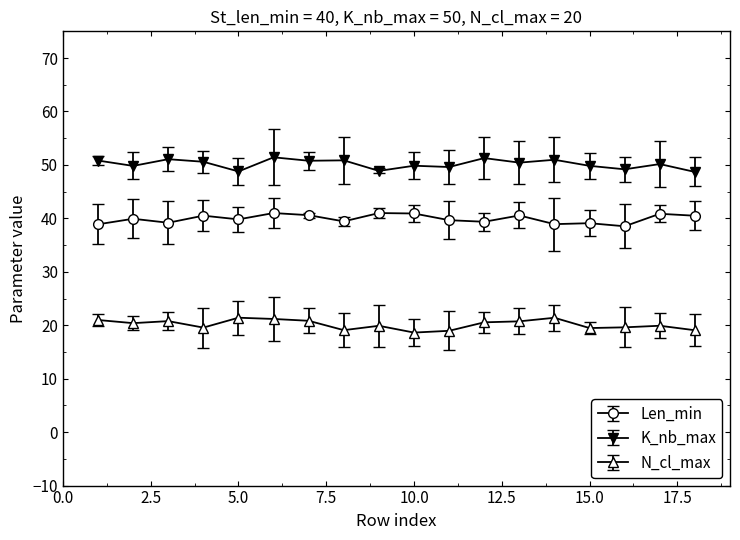

True or false: N_cl_max and Len_min intersect in this chart.

False